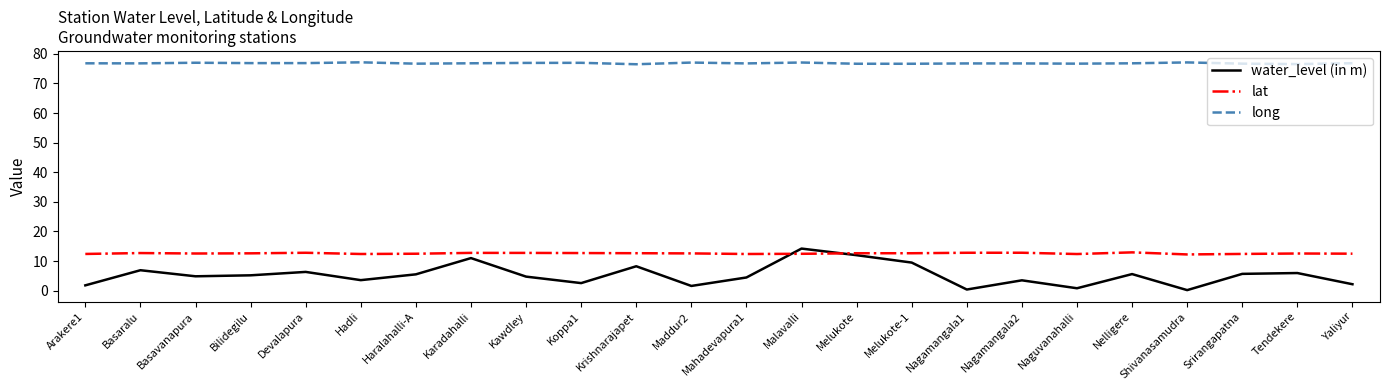

Which series has the largest total across all categories?

long